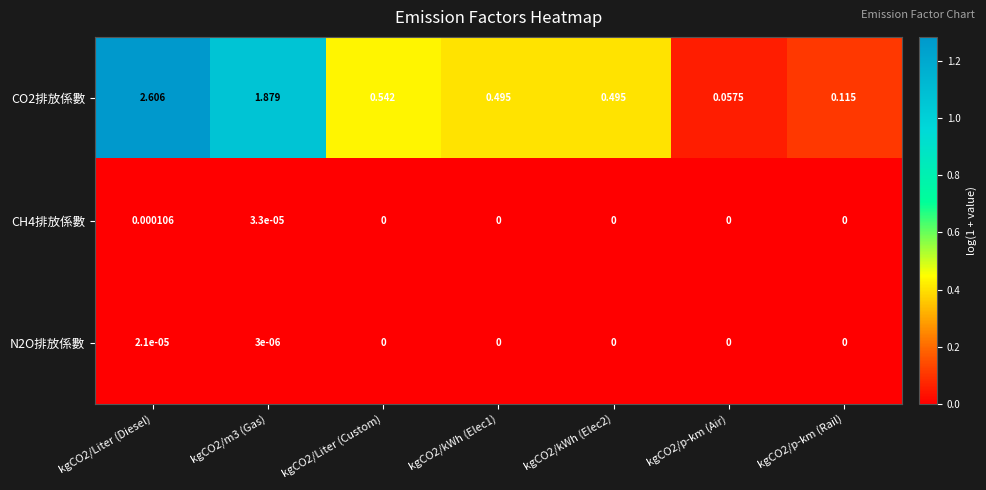

Which series changed the most between kgCO2/Liter (Custom) and kgCO2/kWh (Elec2)?

CO2排放係數